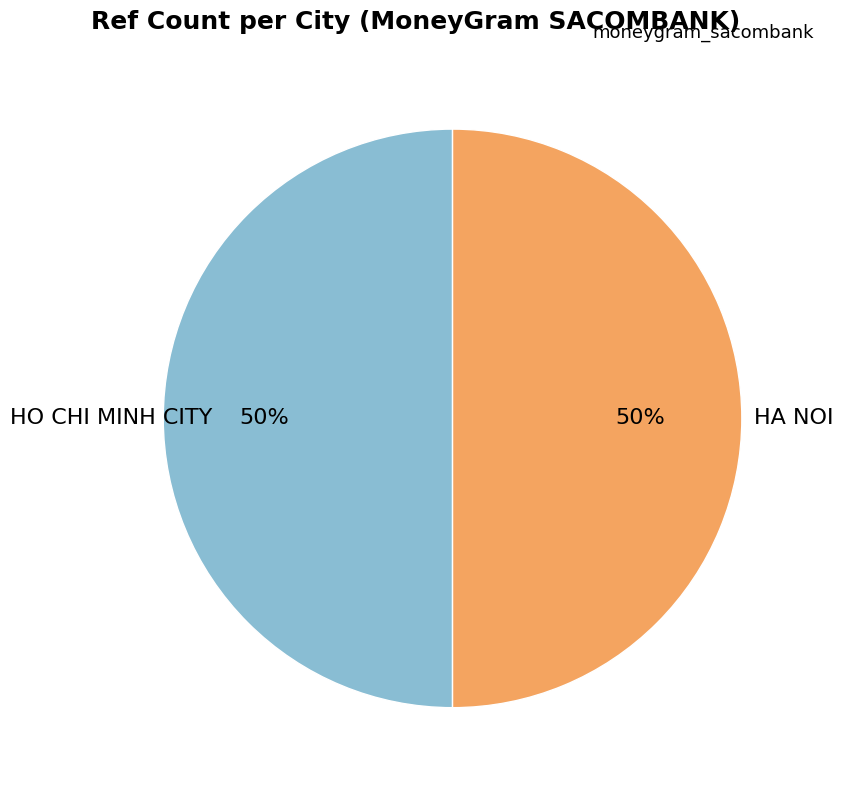

Is the sum of HA NOI and HO CHI MINH CITY greater than half?

Yes